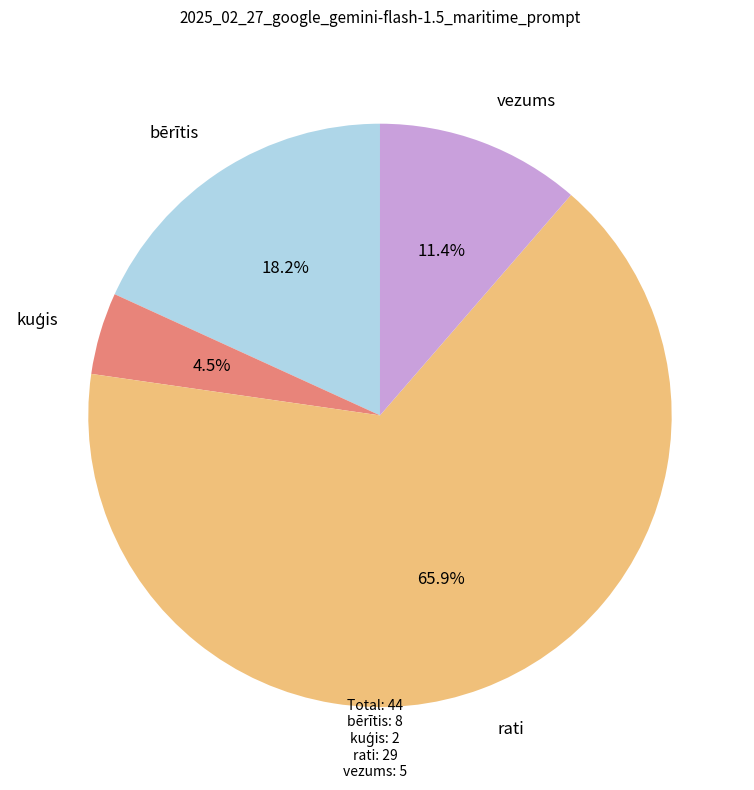

How many segments does this pie chart have?

4